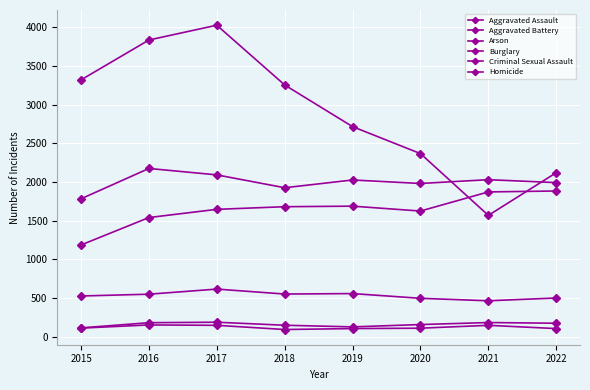

Does the chart have visible grid lines?

Yes